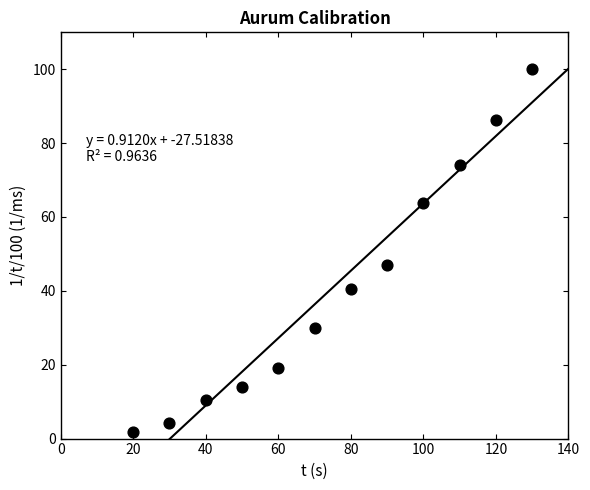

What is the range of Y values (max minus min)?

98.3